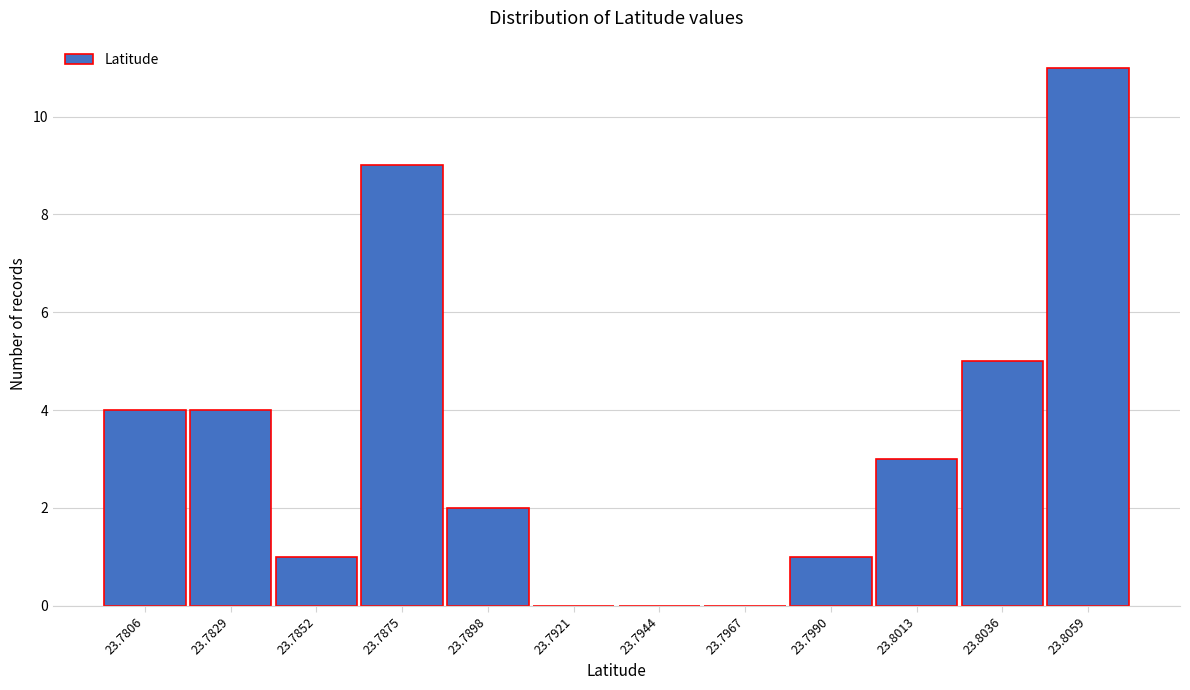

Reading right to left, extract all data points from this chart.

23.8059=11	23.8036=5	23.8013=3	23.7990=1	23.7967=0	23.7944=0	23.7921=0	23.7898=2	23.7875=9	23.7852=1	23.7829=4	23.7806=4